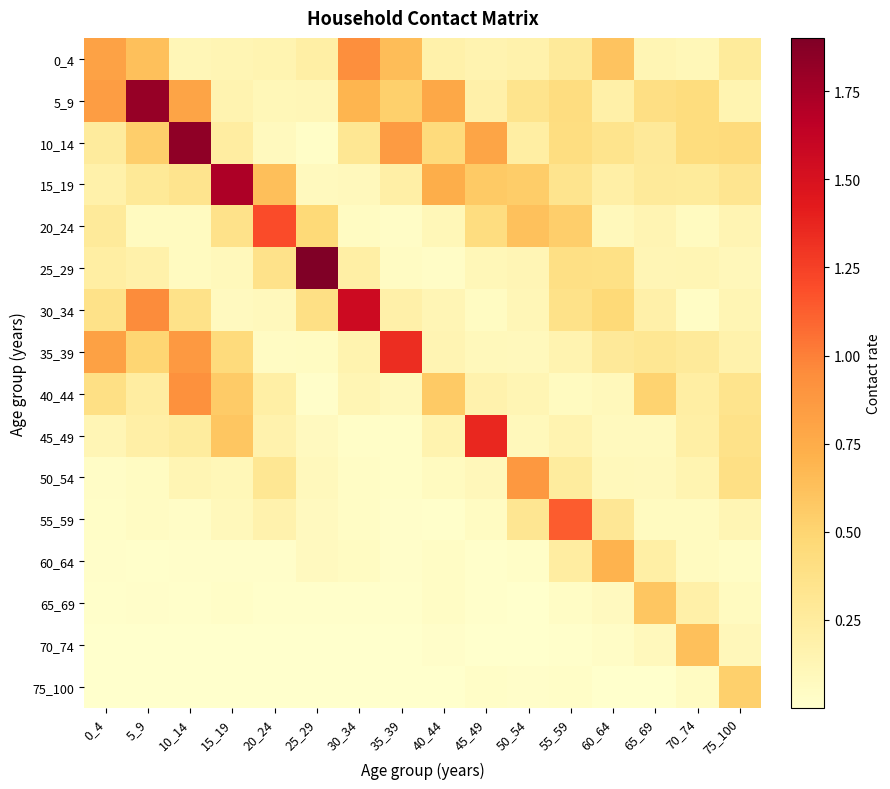

At how many categories does at least one series exceed 1?

9